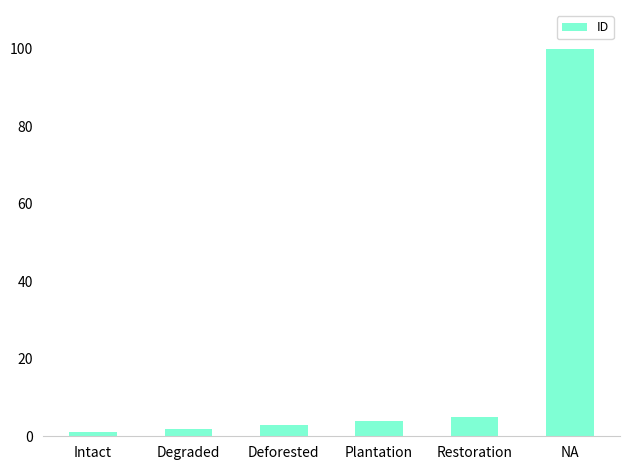

How many bars are there in total?

6